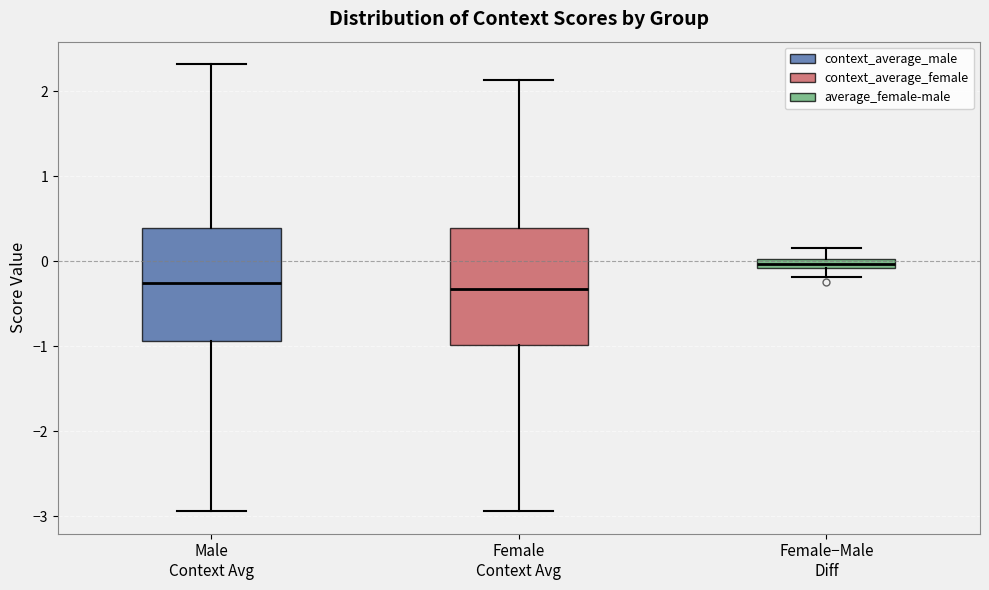

Where does the lower whisker of the box for Female Context Avg end on the y-axis? The values are not printed on the chart, so give them approximately, as read against the axis.

-2.9